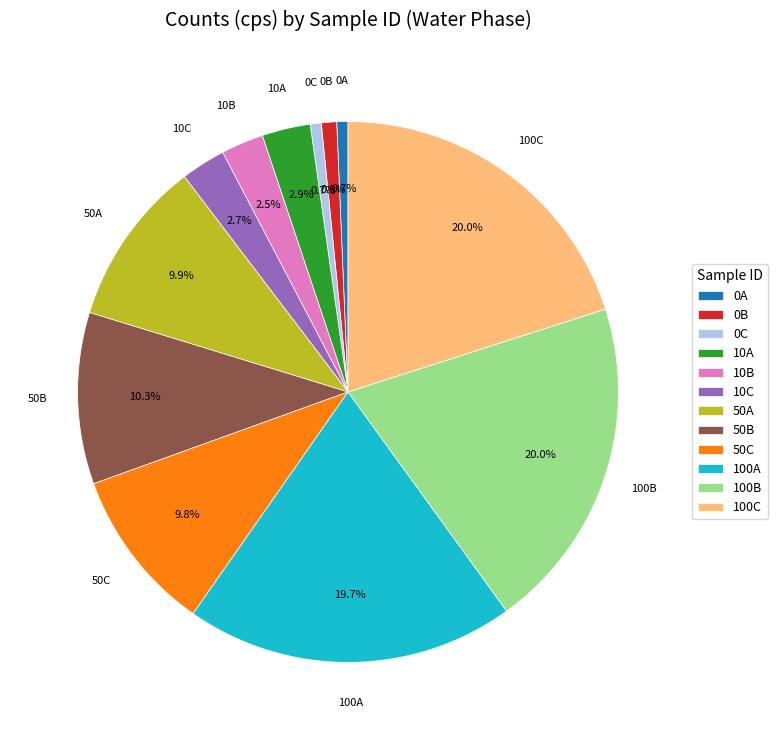

What is the ratio of the value at 100B to the value at 100A?

1.0